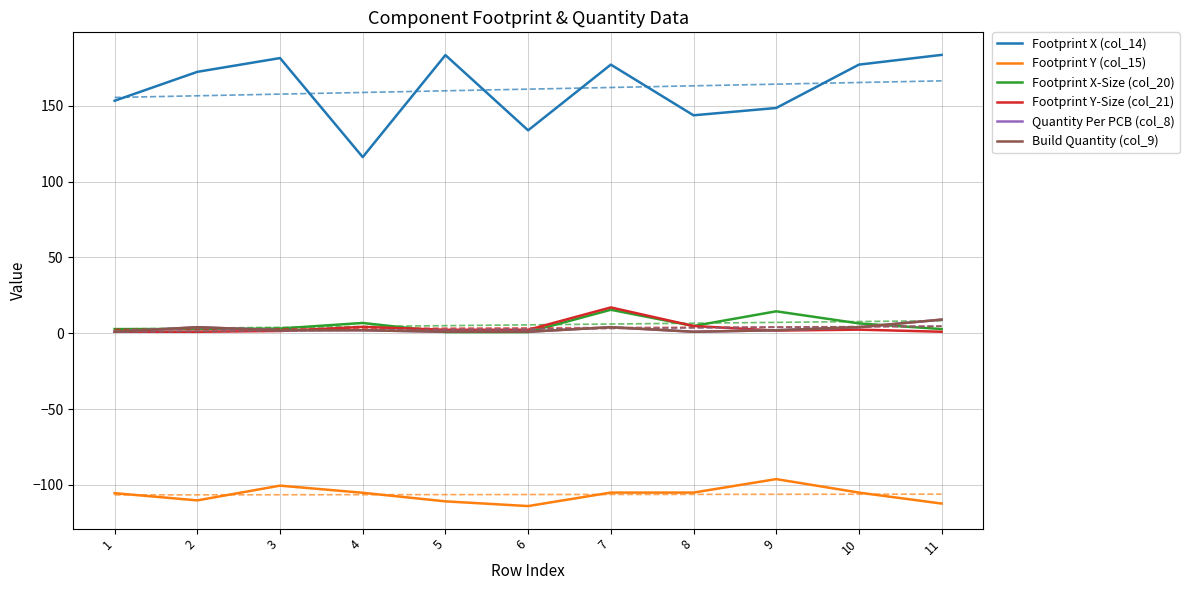

At how many categories does at least one series exceed 173?

5